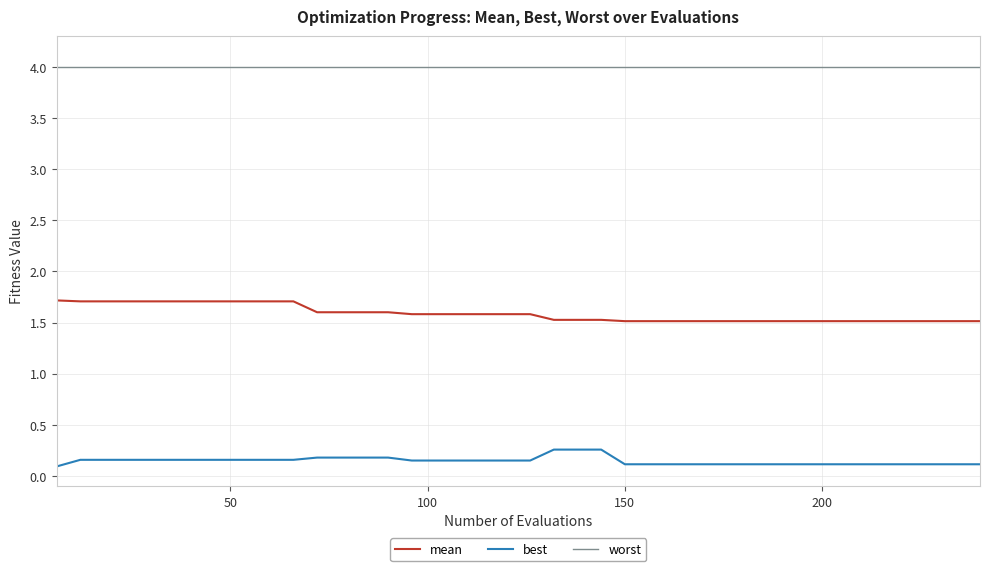

Rank the series by their maximum value, from lowest to highest.

best, mean, worst